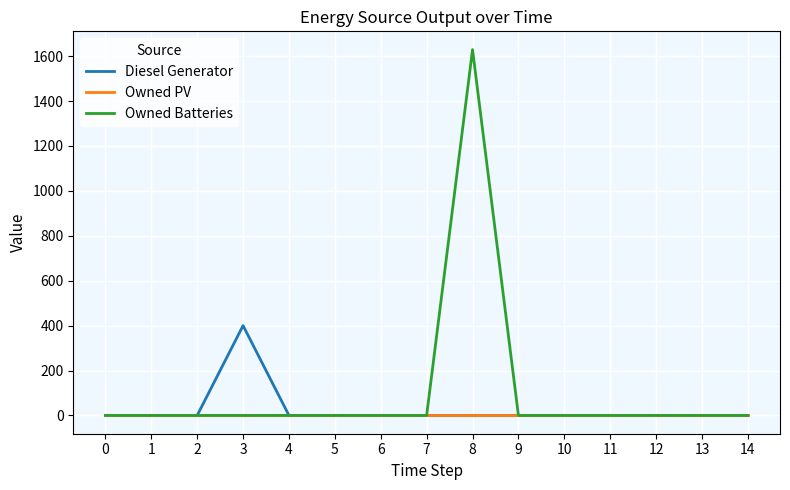

What are all the series names shown in the legend?

Diesel Generator, Owned PV, Owned Batteries